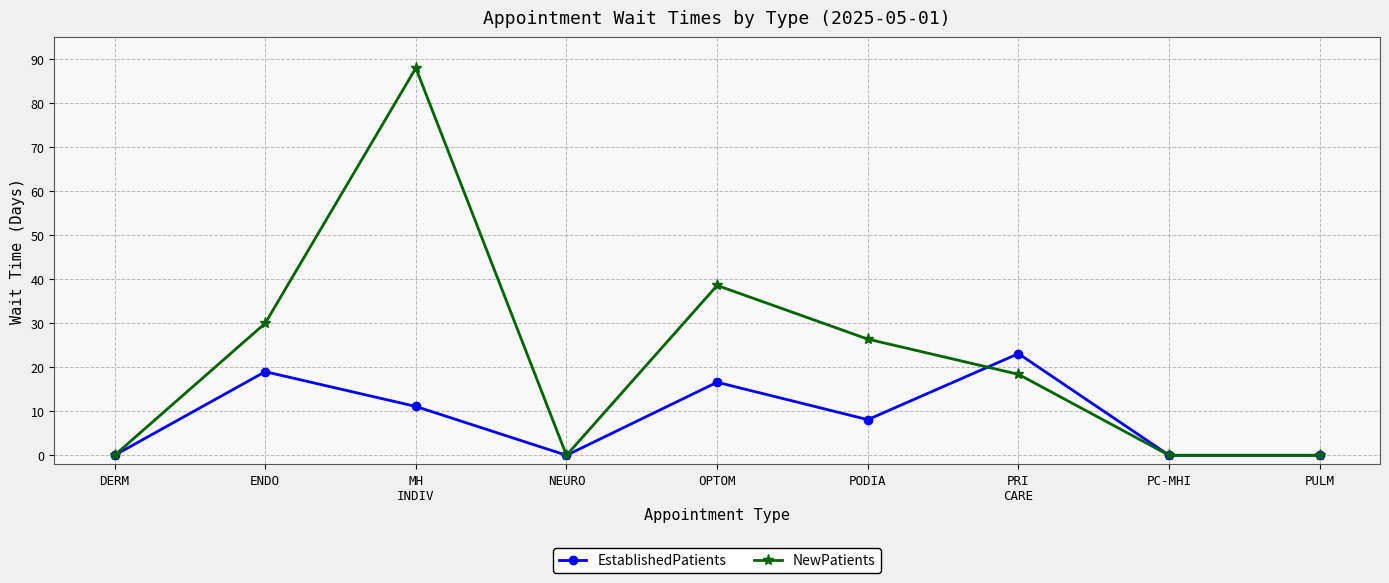

The value of EstablishedPatients at DERM is -9.0. True or false?

False